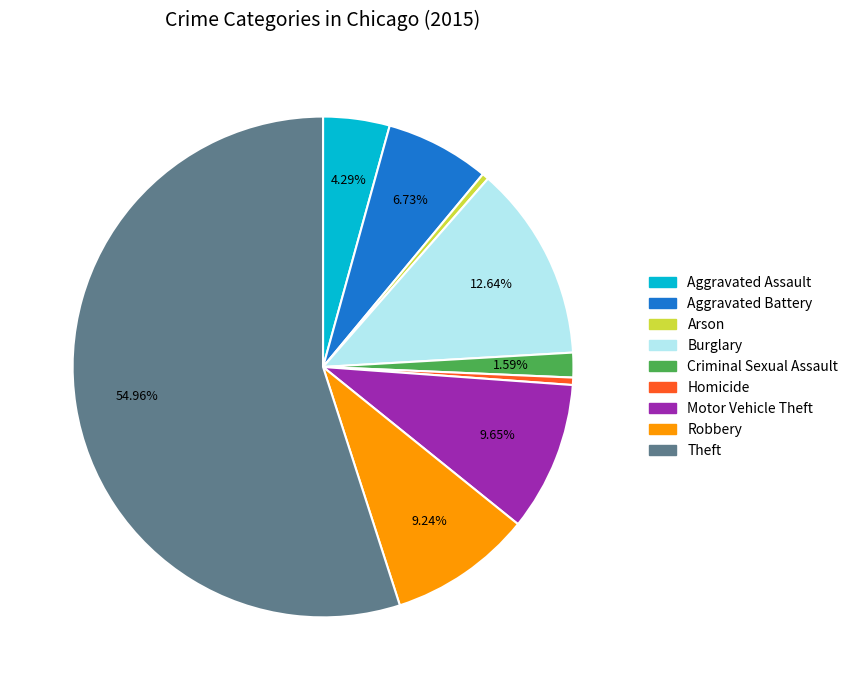

Which has a higher value, Arson or Aggravated Battery?

Aggravated Battery